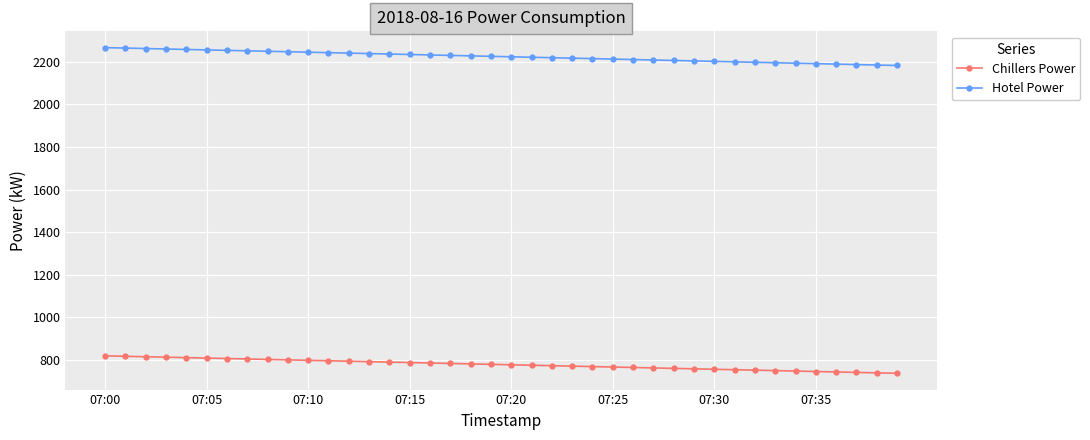

What is the smallest value displayed?

738.1